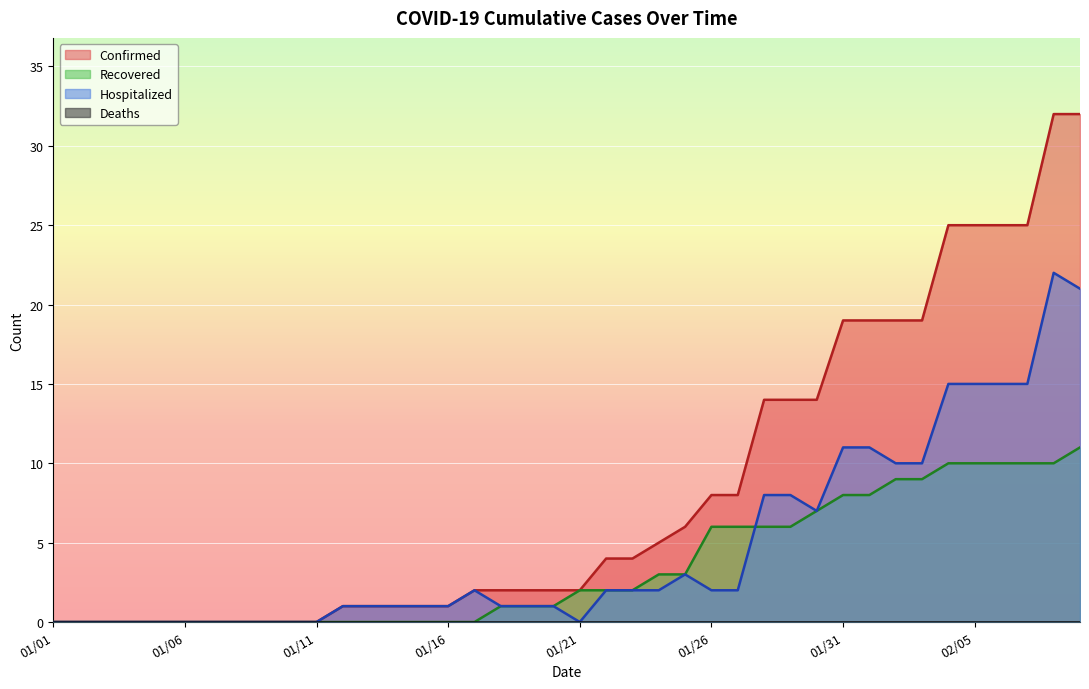

Which series ends up on top after the final intersection of Hospitalized and Recovered?

Hospitalized